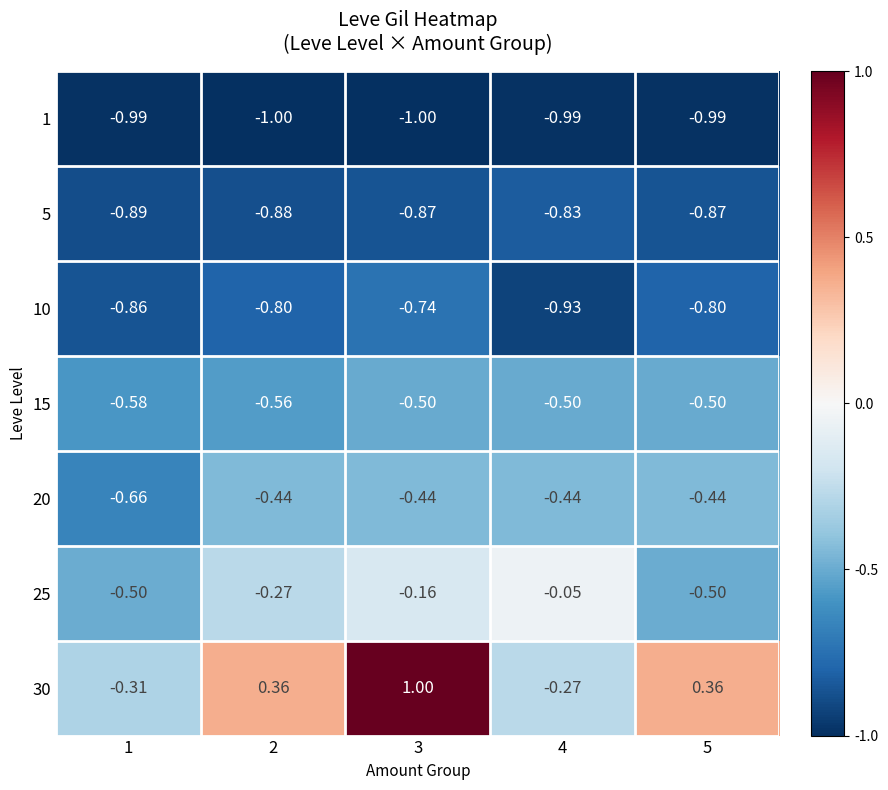

Which series has the largest total across all categories?

30